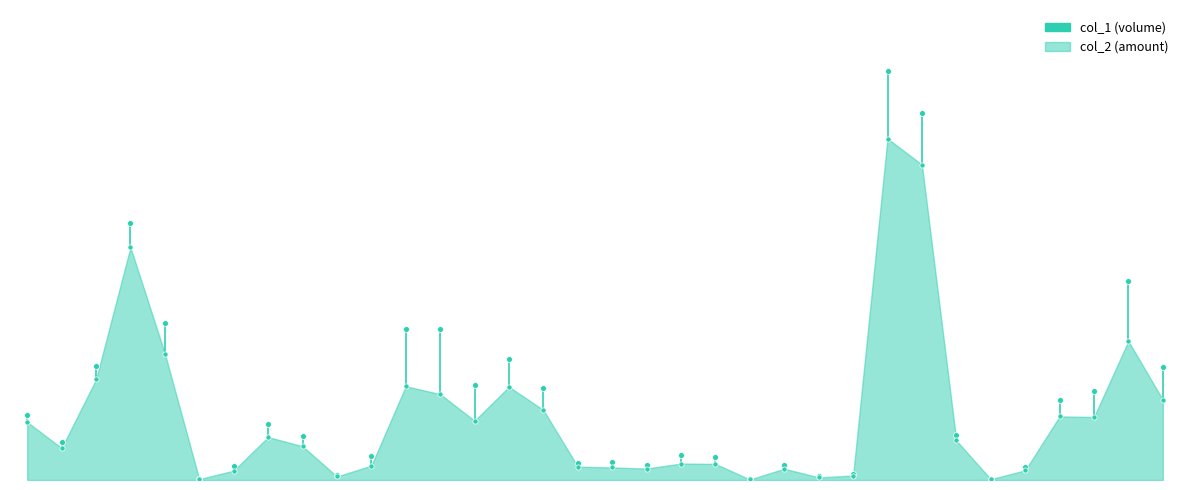

Which series has the largest total across all categories?

col_1